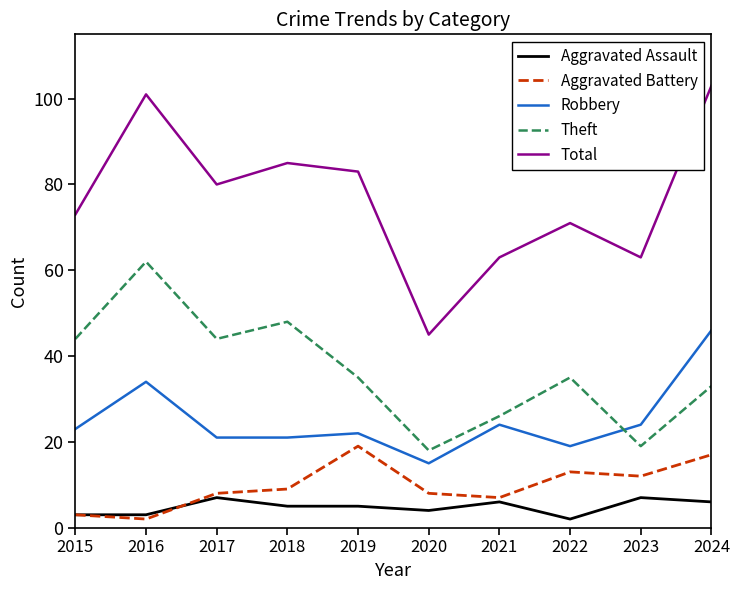

What is the total value across all series at 2018?

168